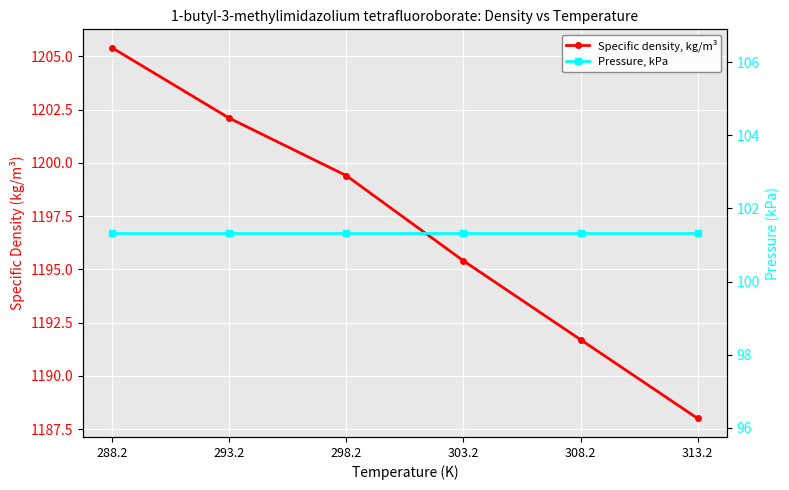

Read the Pressure, kPa value at 298.2.

101.3